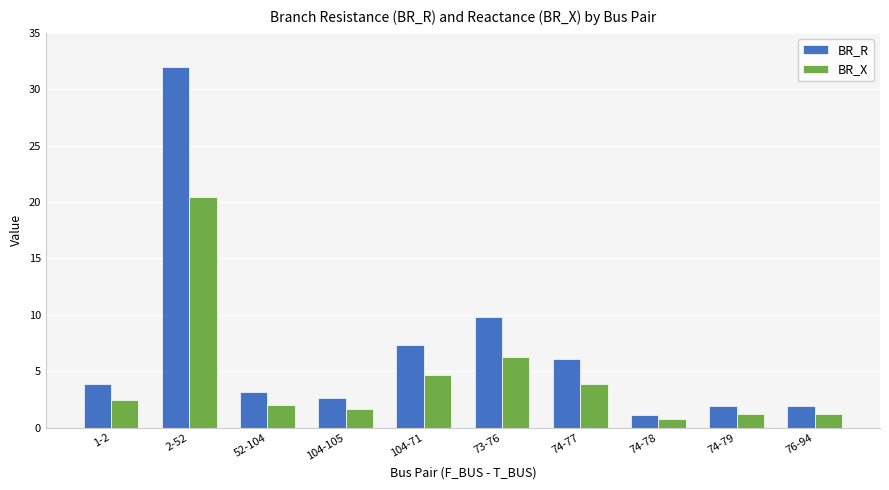

What are all the series names shown in the legend?

BR_R, BR_X